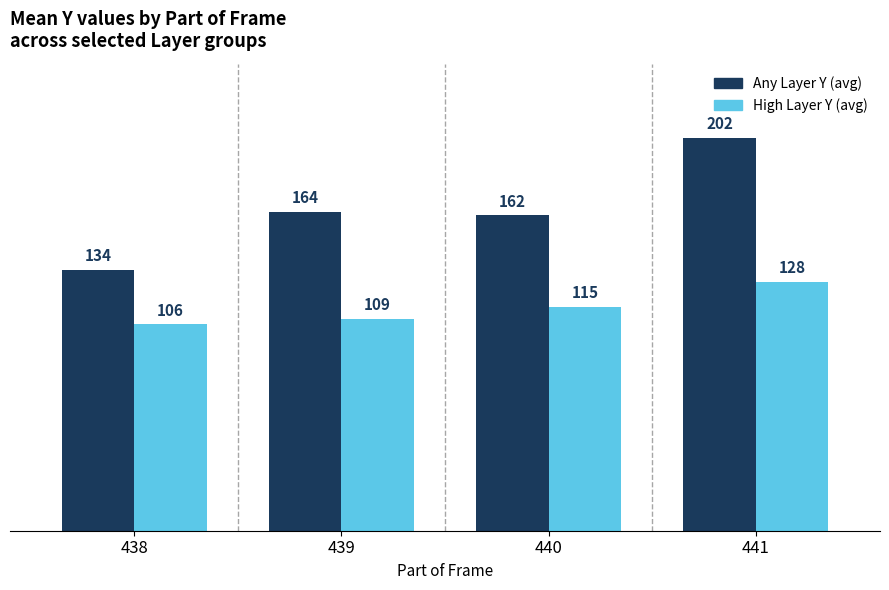

True or false: High Layer Y (avg) has a value of 106 at 438.

True